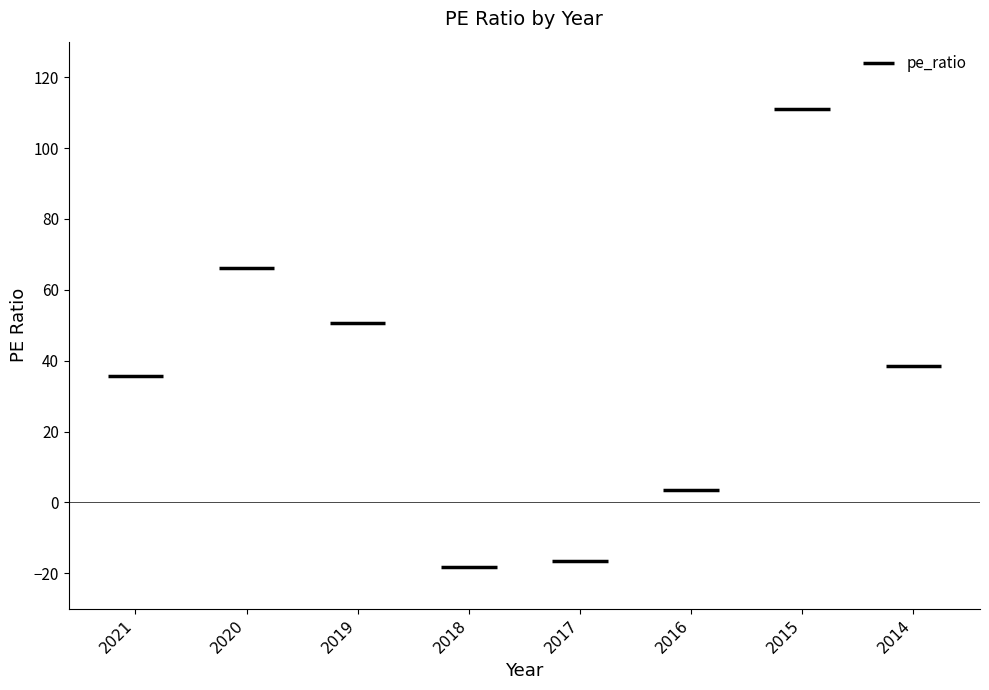

Is this an area chart (filled region under the line)?

No